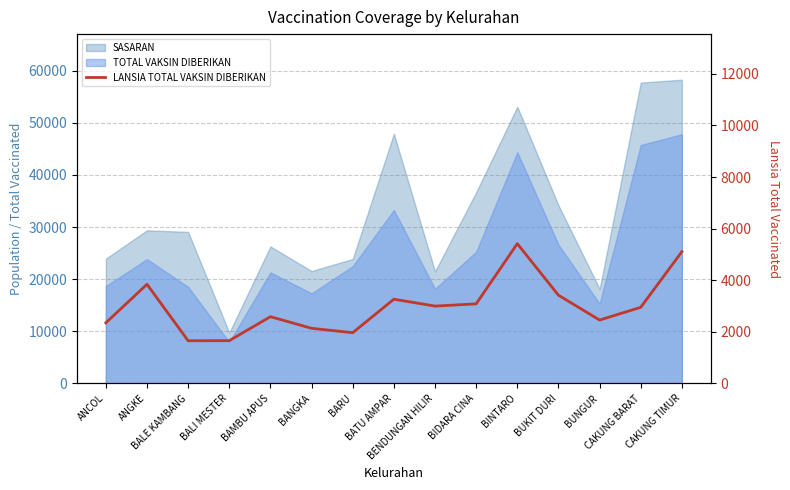

Reading right to left, list all the values displayed in this chart.

CAKUNG TIMUR=5107	CAKUNG BARAT=2950	BUNGUR=2456	BUKIT DURI=3418	BINTARO=5416	BIDARA CINA=3083	BENDUNGAN HILIR=2997	BATU AMPAR=3264	BARU=1965	BANGKA=2136	BAMBU APUS=2586	BALI MESTER=1657	BALE KAMBANG=1653	ANGKE=3842	ANCOL=2348